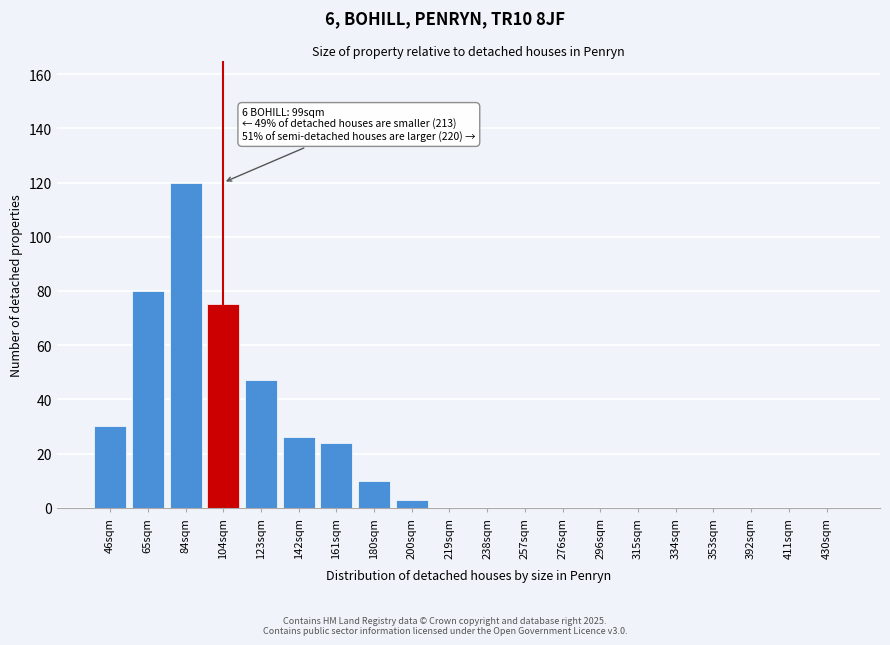

Reading left to right, list all the values displayed in this chart.

46sqm=30	65sqm=80	84sqm=120	104sqm=75	123sqm=47	142sqm=26	161sqm=24	180sqm=10	200sqm=3	219sqm=0	238sqm=0	257sqm=0	276sqm=0	296sqm=0	315sqm=0	334sqm=0	353sqm=0	392sqm=0	411sqm=0	430sqm=0